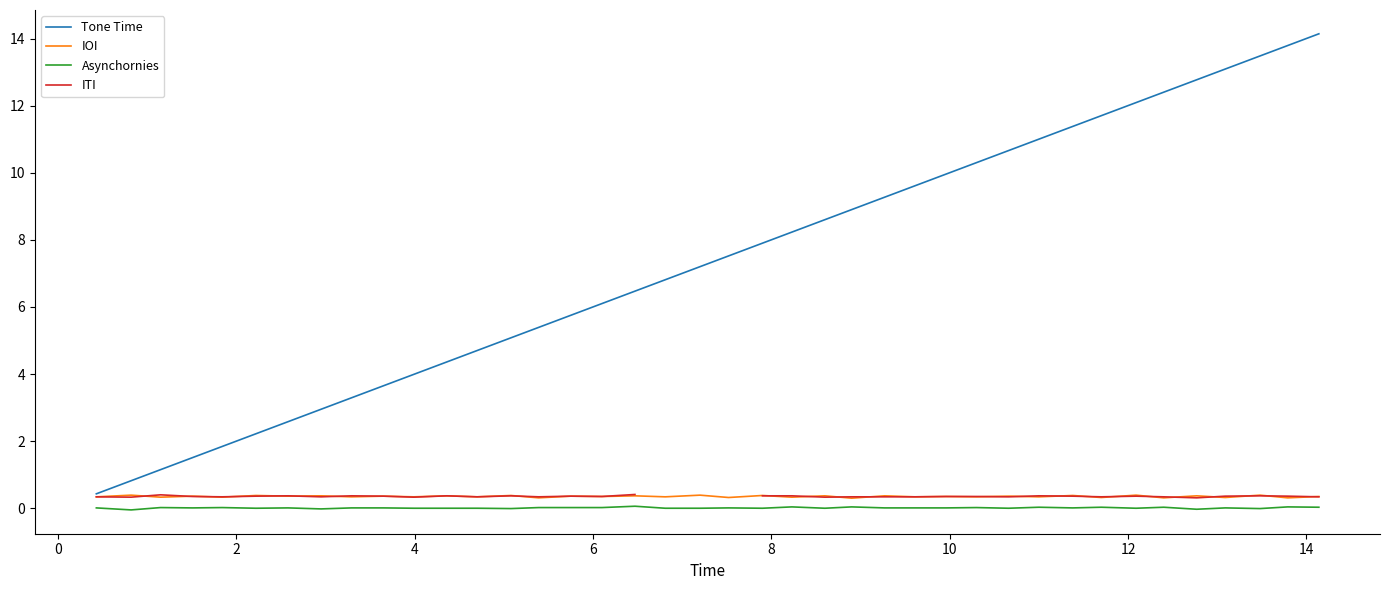

How many interior local valleys does the Asynchornies series have?

13